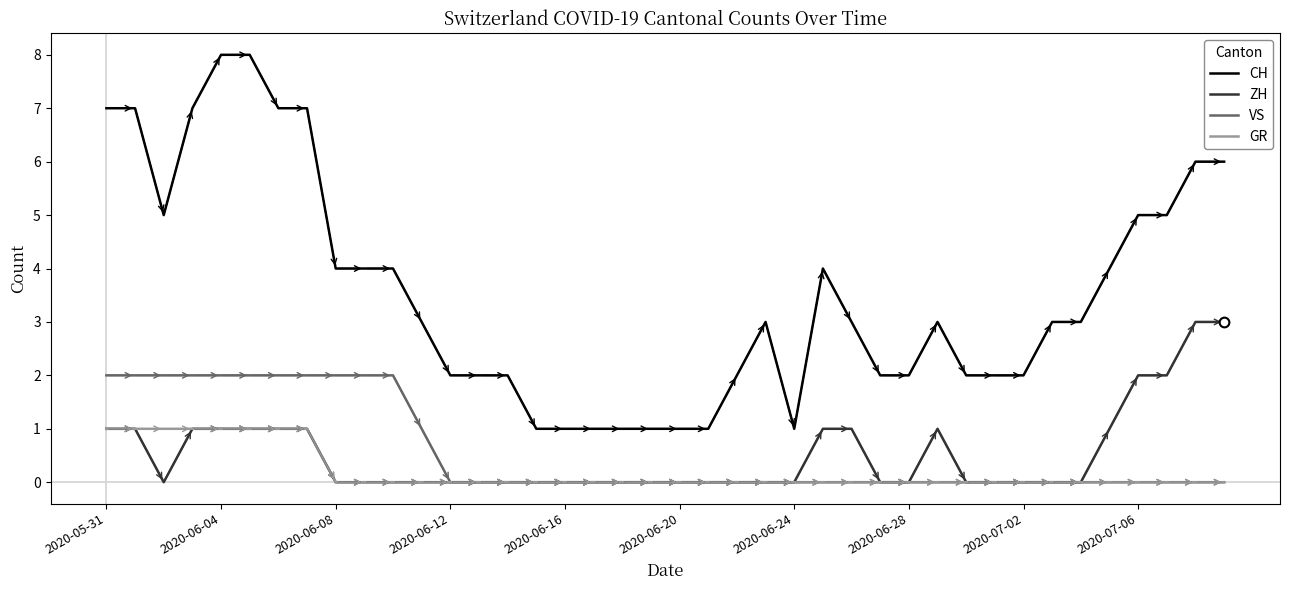

True or false: CH and ZH intersect in this chart.

False